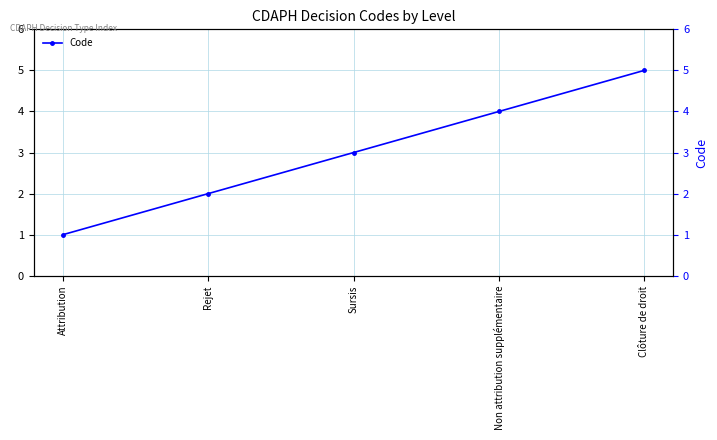

The value at Rejet is 2. True or false?

True